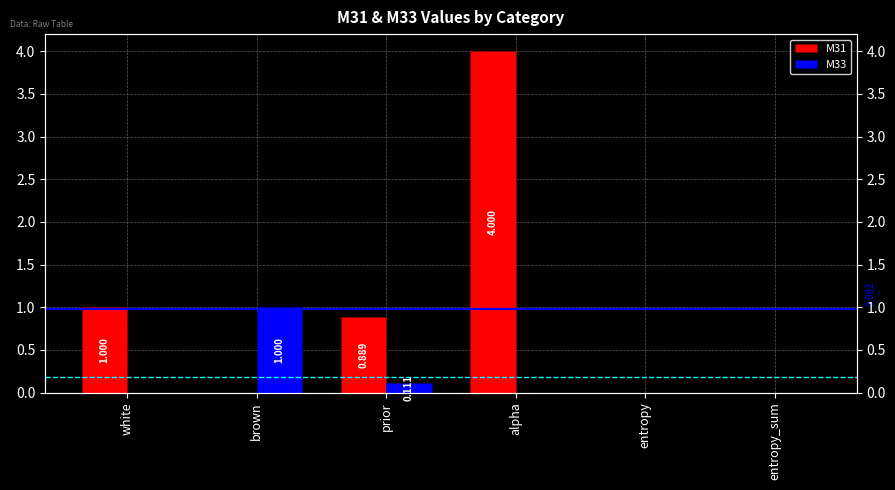

How many bars are there in total?

12